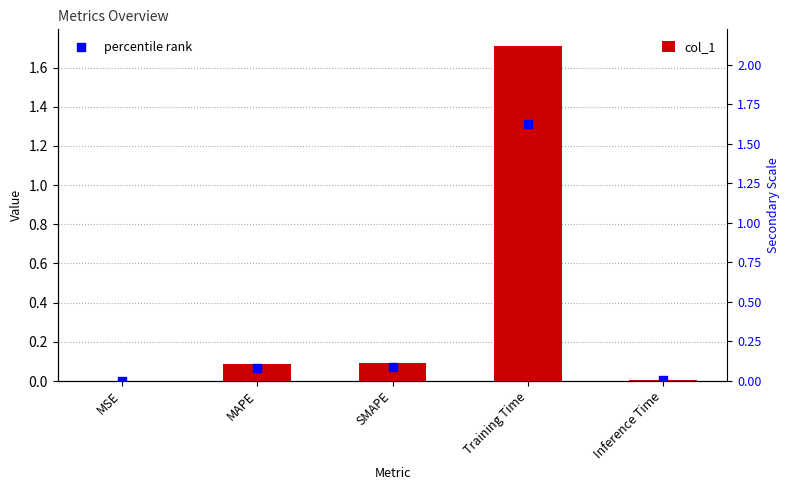

Which series contains the highest Y value?

col_1